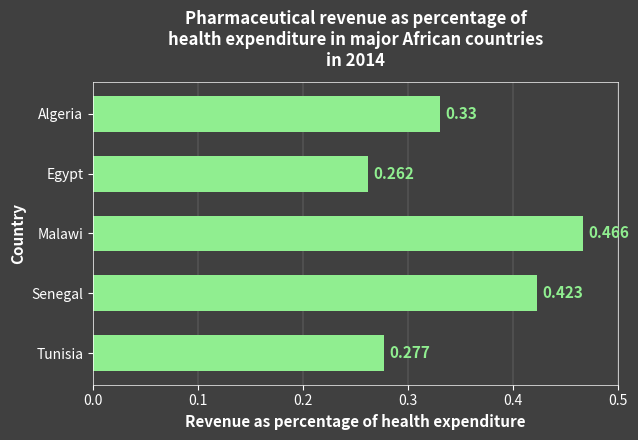

At which category does the chart reach its minimum across all series?

Egypt